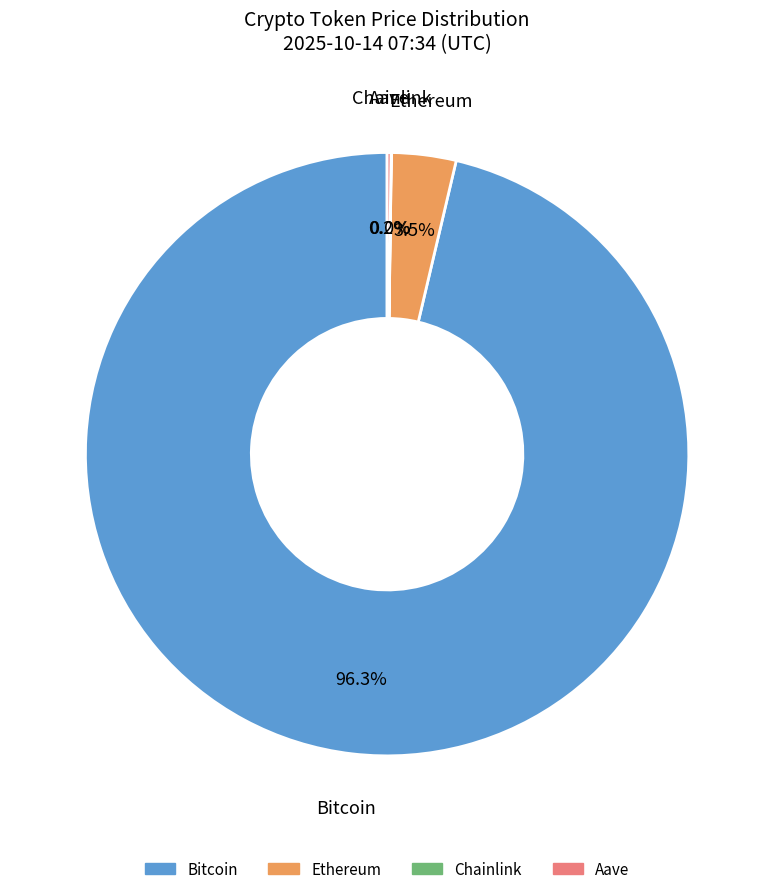

Which category has the biggest portion of the pie?

Bitcoin